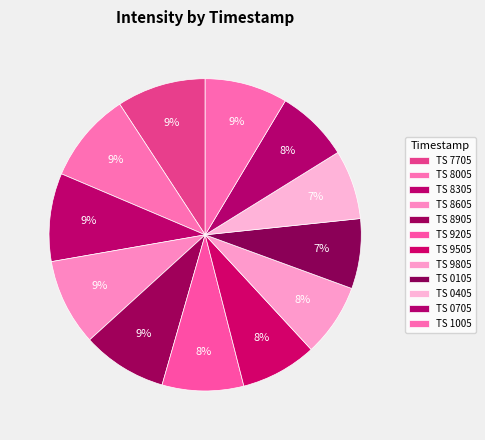

How many segments does this pie chart have?

12